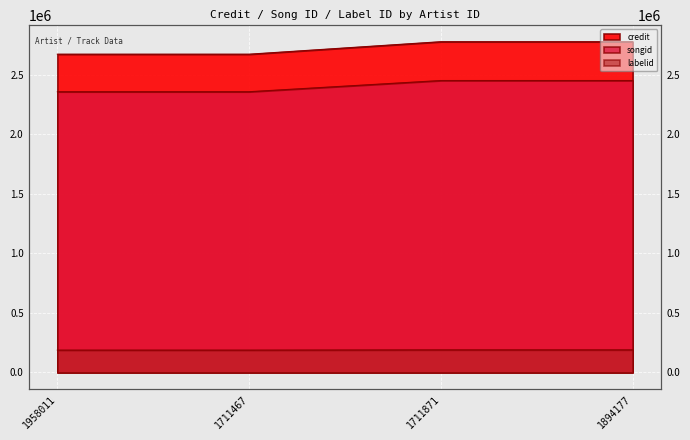

Rank the categories by credit value from highest to lowest.

1711871, 1894177, 1958011, 1711467